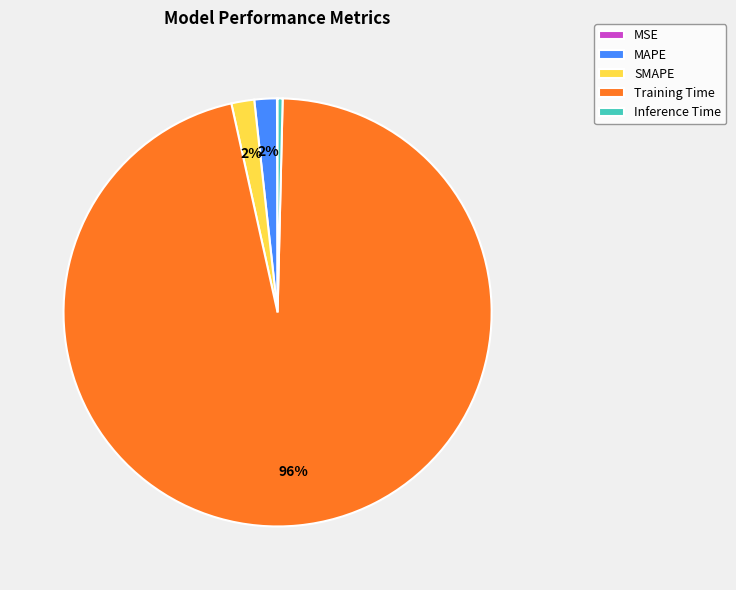

Is it true that Training Time is 96% of the pie?

True